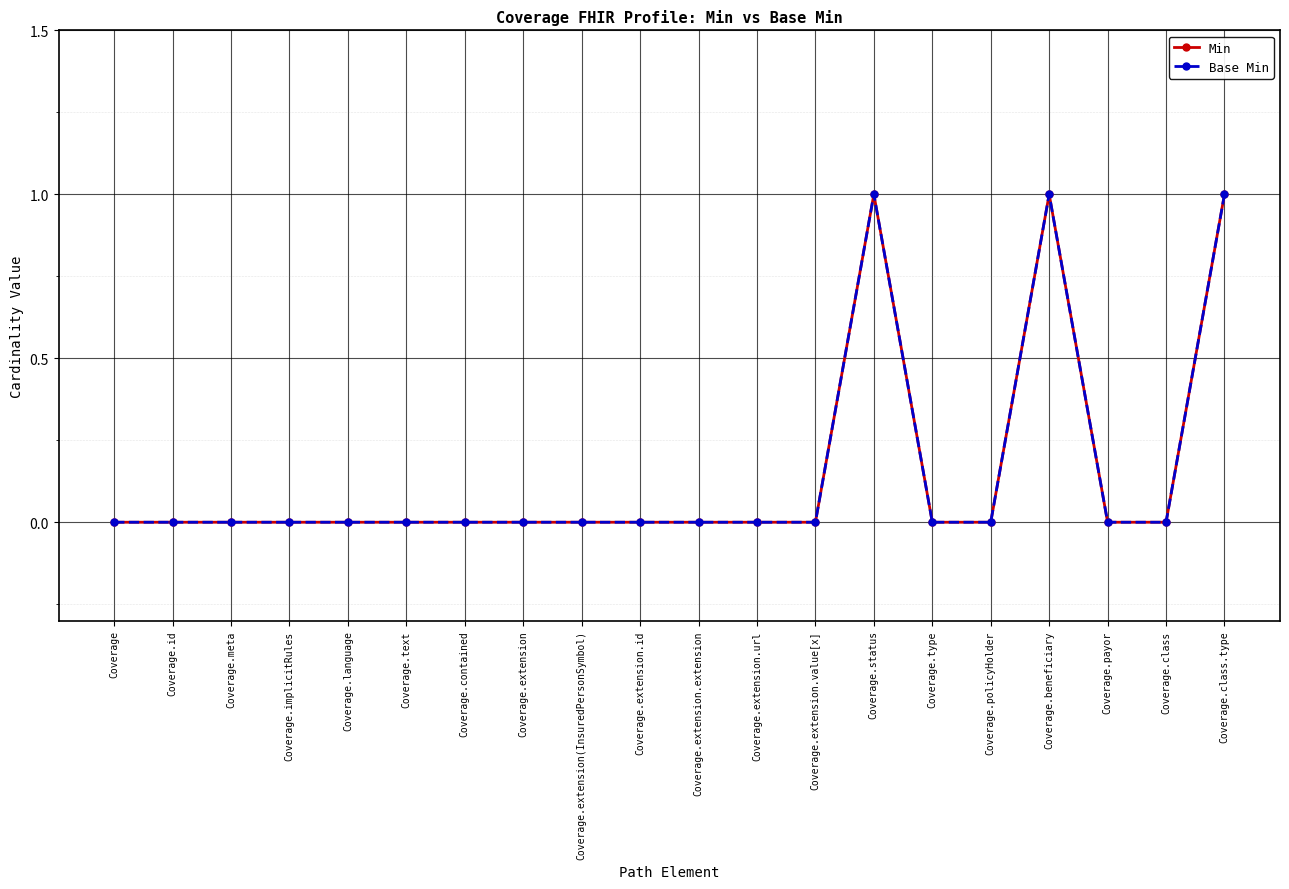

At which category is the sum across all series the highest?

Coverage.status